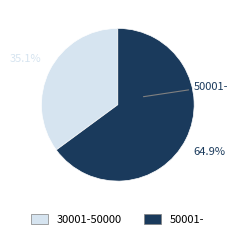

Rank the categories by value from highest to lowest.

50001-, 30001-50000